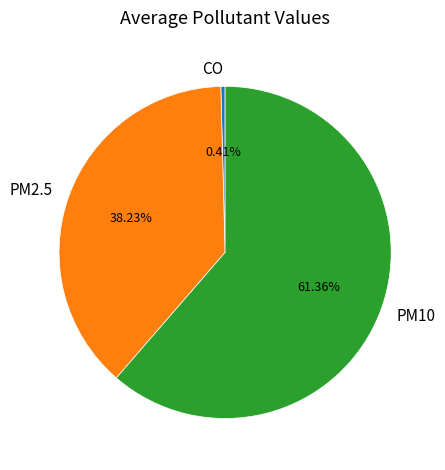

How many slices are in this pie chart?

3